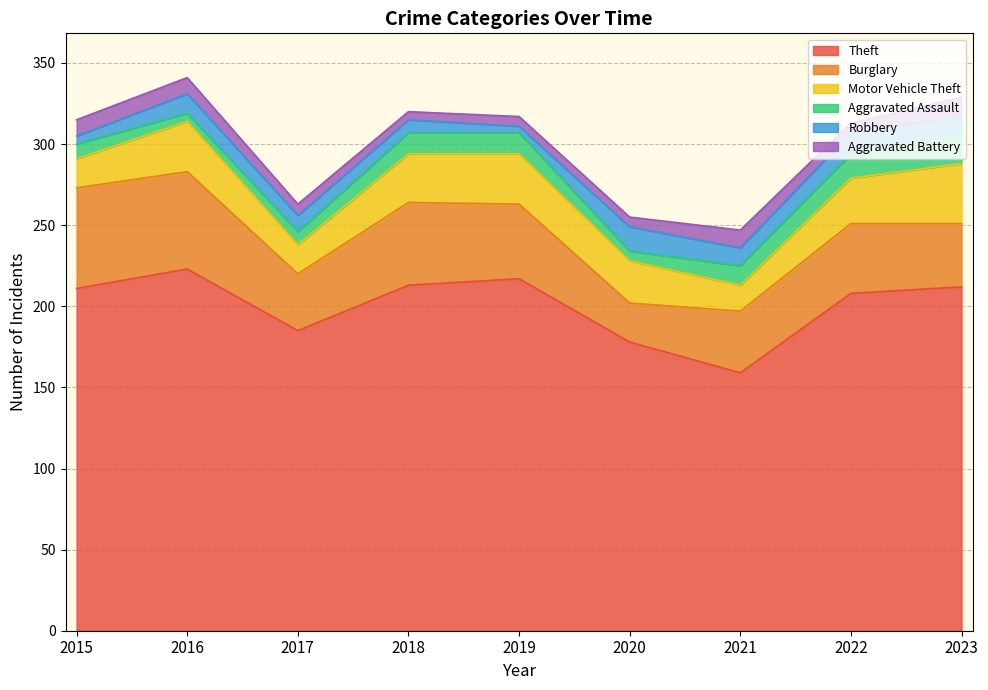

At which category does the chart reach its peak across all series?

2016